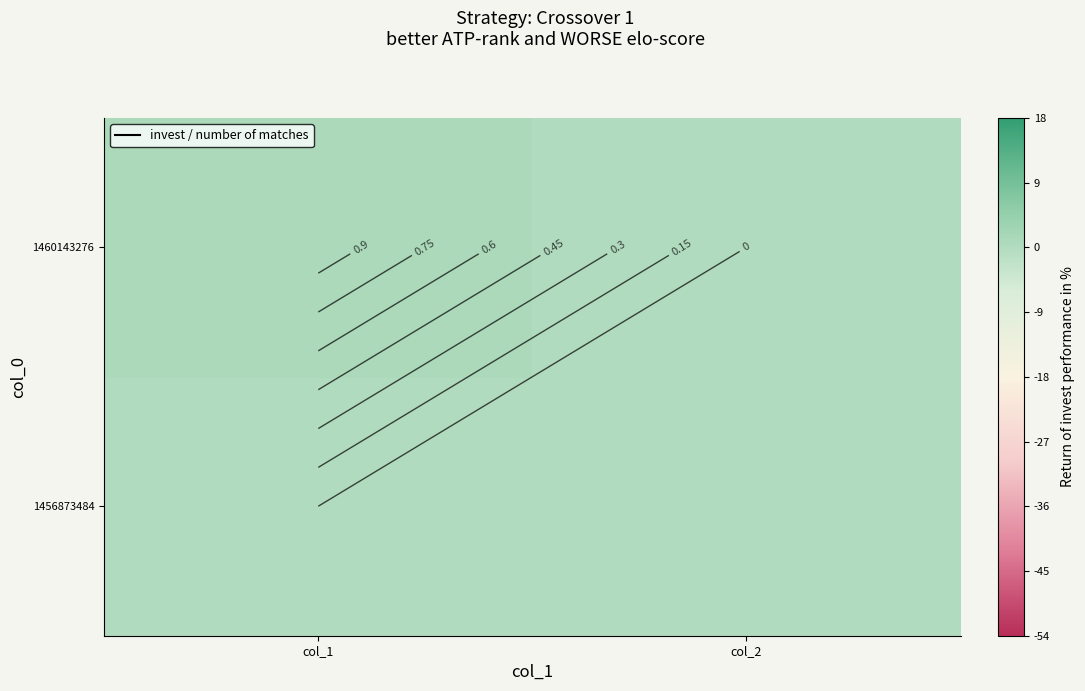

List the series in order of their overall mean, highest first.

1460143276, 1456873484